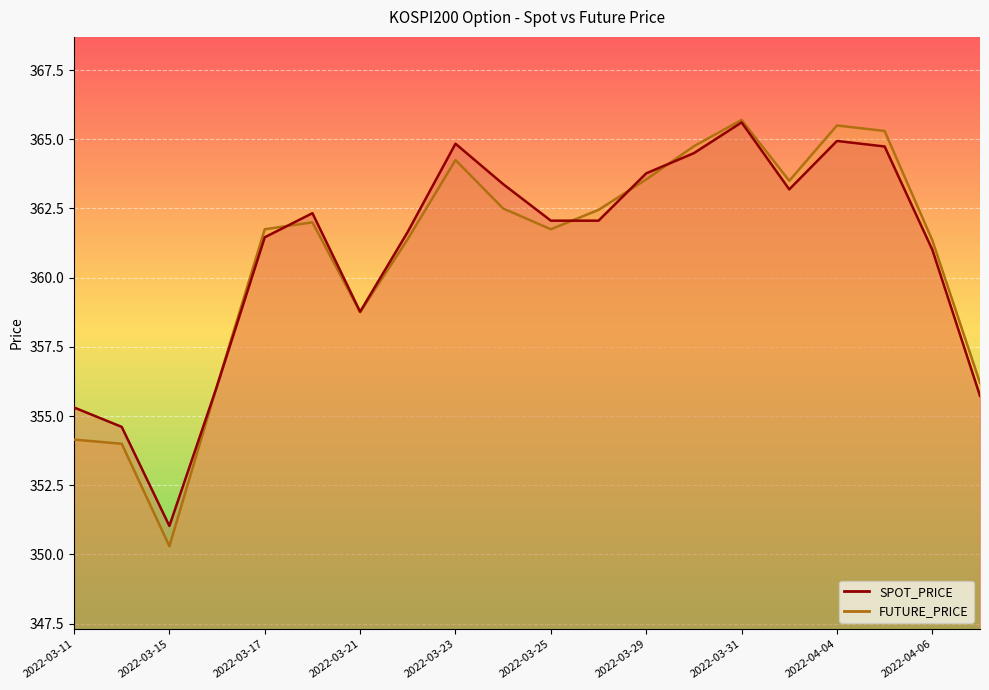

What is the total value across all series at 2022-03-11?

709.5